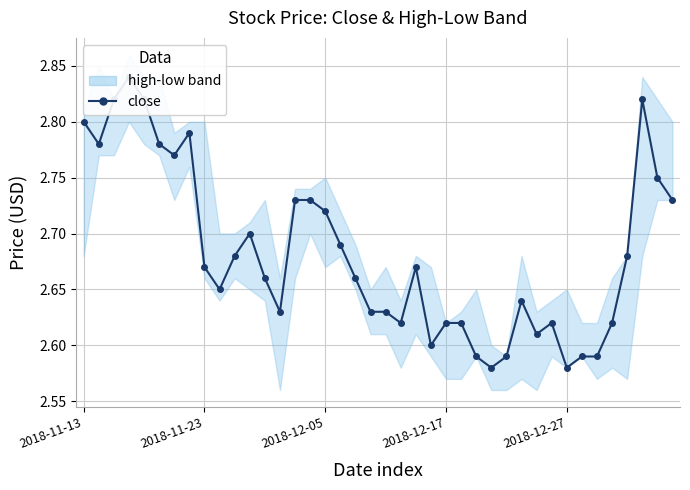

Reading left to right, extract all data points from this chart.

2.8	2.8	2.8	2.8	2.8	2.8	2.8	2.8	2.7	2.6	2.7	2.7	2.7	2.6	2.7	2.7	2.7	2.7	2.7	2.6	2.6	2.6	2.7	2.6	2.6	2.6	2.6	2.6	2.6	2.6	2.6	2.6	2.6	2.6	2.6	2.6	2.7	2.8	2.8	2.7